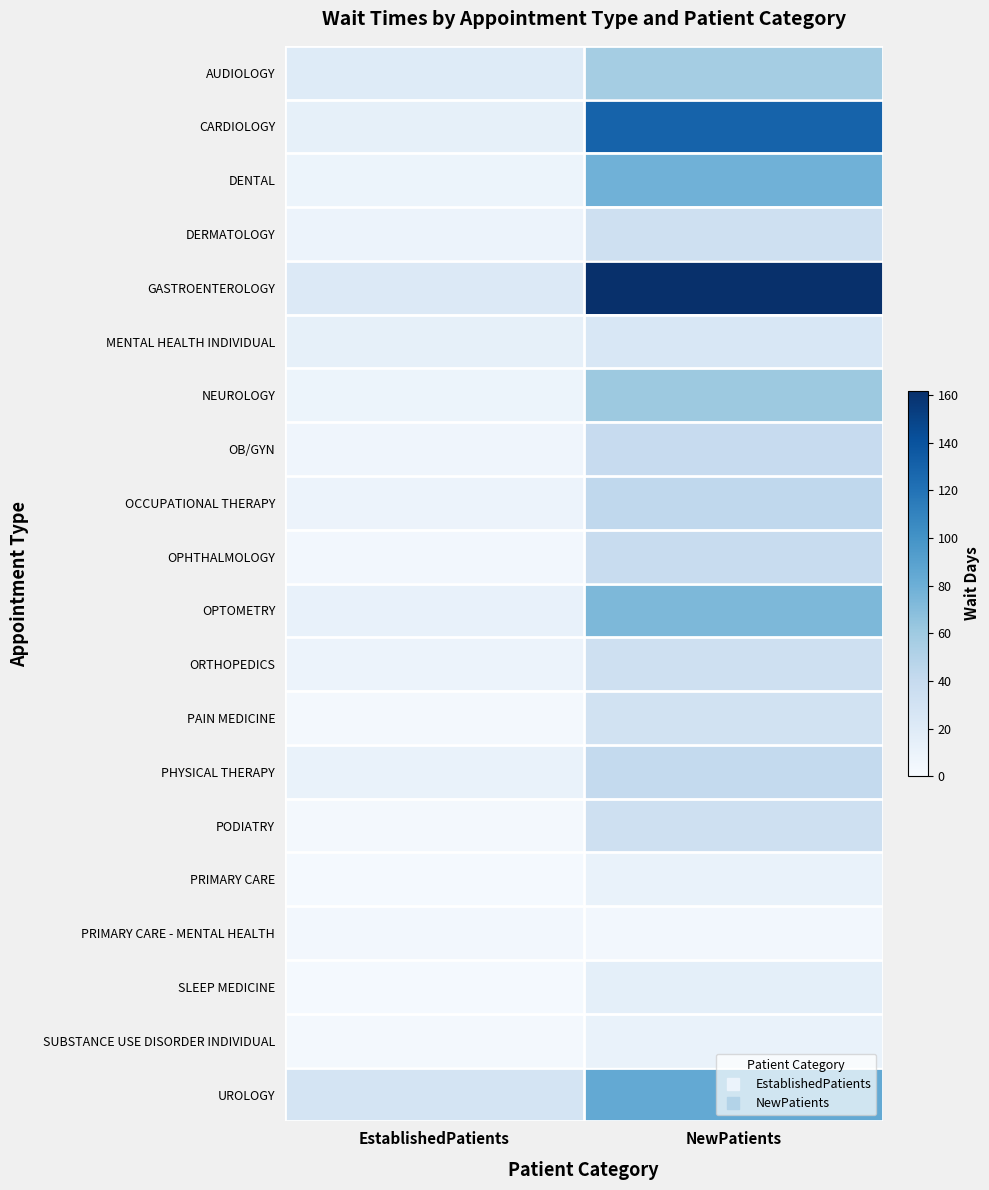

Reading left to right, extract all data points from this chart.

AUDIOLOGY: EstablishedPatients=19.7	NewPatients=57.0
CARDIOLOGY: EstablishedPatients=13.8	NewPatients=130.1
DENTAL: EstablishedPatients=8.7	NewPatients=78.4
DERMATOLOGY: EstablishedPatients=8.9	NewPatients=33.3
GASTROENTEROLOGY: EstablishedPatients=21.8	NewPatients=161.8
MENTAL HEALTH INDIVIDUAL: EstablishedPatients=13.9	NewPatients=25.2
NEUROLOGY: EstablishedPatients=8.5	NewPatients=60.7
OB/GYN: EstablishedPatients=6.4	NewPatients=39.4
OCCUPATIONAL THERAPY: EstablishedPatients=9.2	NewPatients=43.3
OPHTHALMOLOGY: EstablishedPatients=4.0	NewPatients=38.0
OPTOMETRY: EstablishedPatients=12.4	NewPatients=73.6
ORTHOPEDICS: EstablishedPatients=8.9	NewPatients=33.9
PAIN MEDICINE: EstablishedPatients=3.7	NewPatients=31.0
PHYSICAL THERAPY: EstablishedPatients=11.3	NewPatients=41.7
PODIATRY: EstablishedPatients=3.2	NewPatients=33.0
PRIMARY CARE: EstablishedPatients=2.2	NewPatients=10.9
PRIMARY CARE - MENTAL HEALTH: EstablishedPatients=4.1	NewPatients=4.2
SLEEP MEDICINE: EstablishedPatients=2.1	NewPatients=14.8
SUBSTANCE USE DISORDER INDIVIDUAL: EstablishedPatients=2.7	NewPatients=11.0
UROLOGY: EstablishedPatients=28.6	NewPatients=84.3